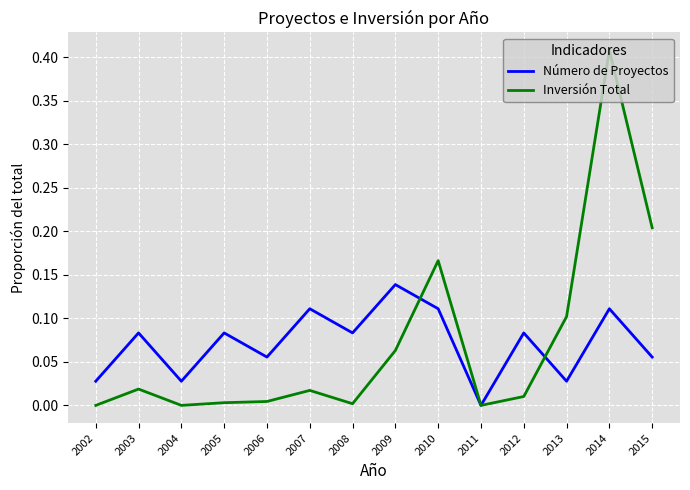

Where is Número de Proyectos nearest to the value 0?

2011